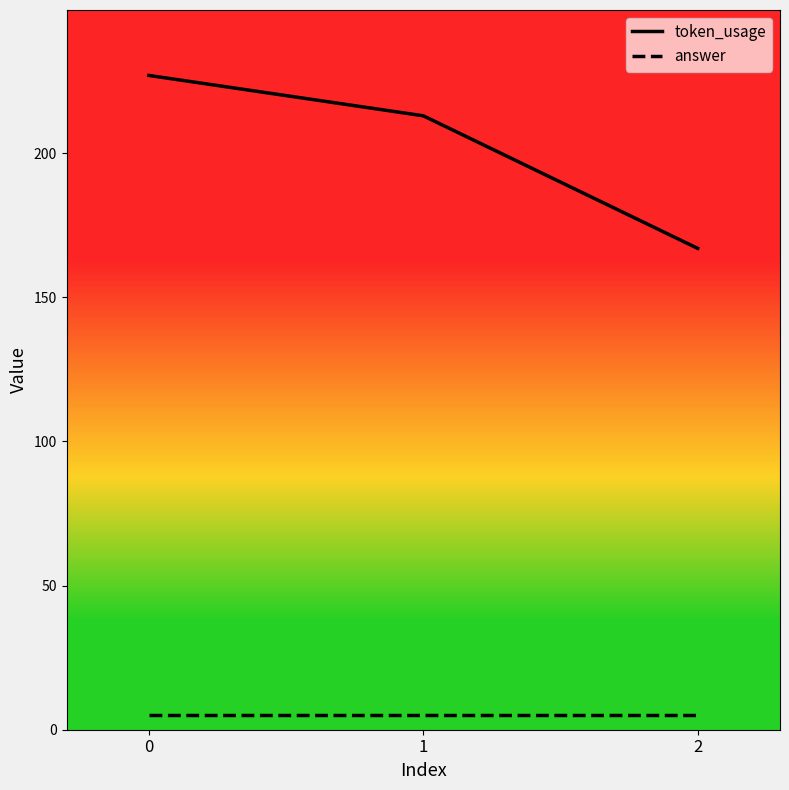

Rank the series by their average value, from highest to lowest.

token_usage, answer